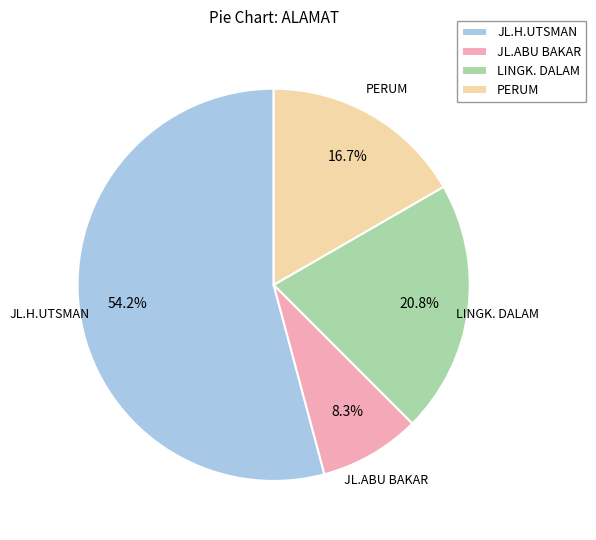

Approximately how many times larger is the value at PERUM compared to JL.ABU BAKAR?

2.0